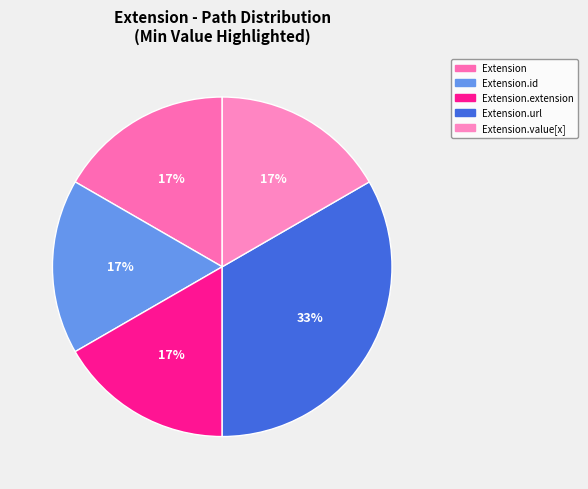

Is there any slice that represents more than half of the pie?

No